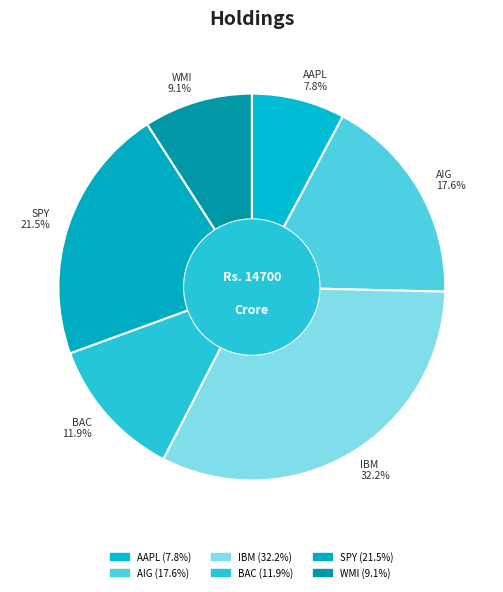

To the nearest percent, what percentage of the pie is IBM?

32%